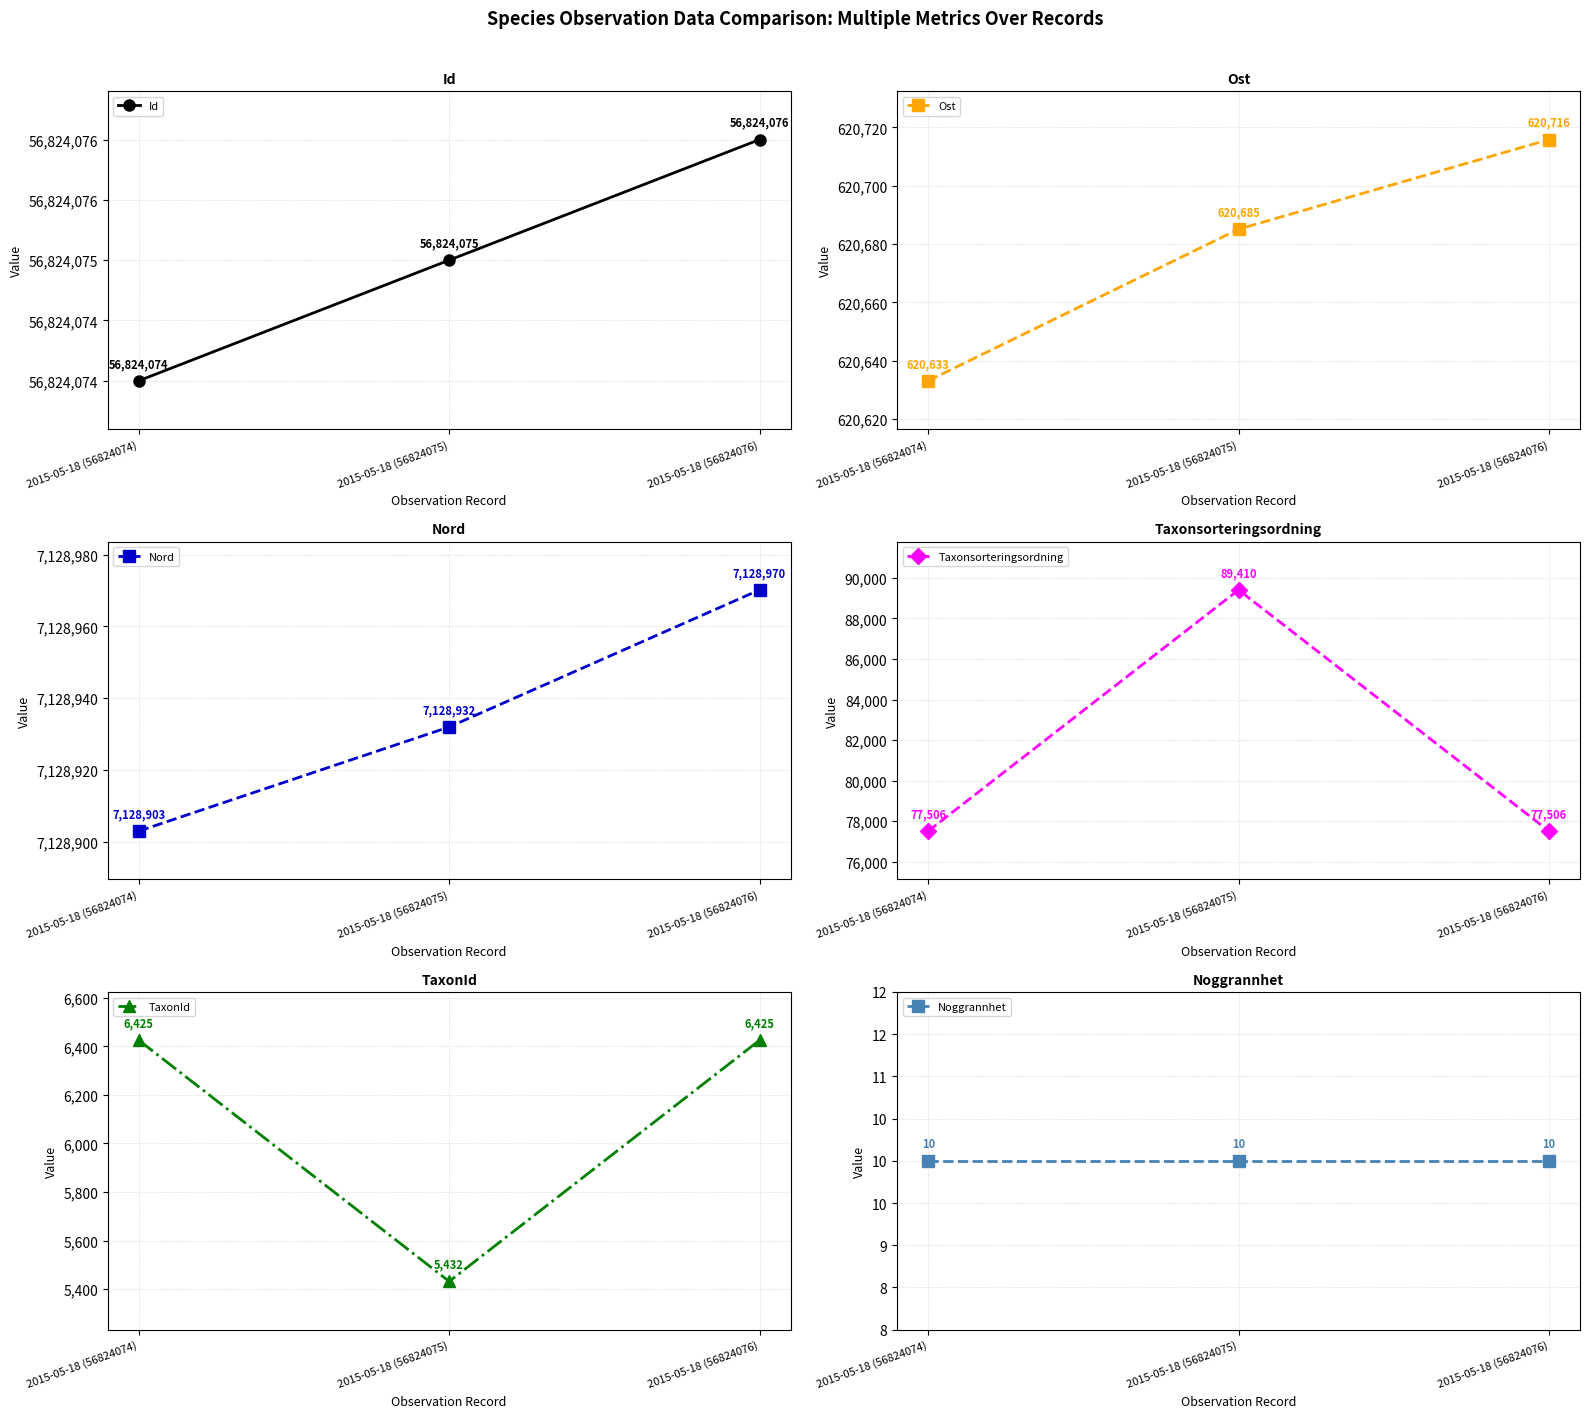

At which category is the sum across all series the highest?

2015-05-18 (56824075)